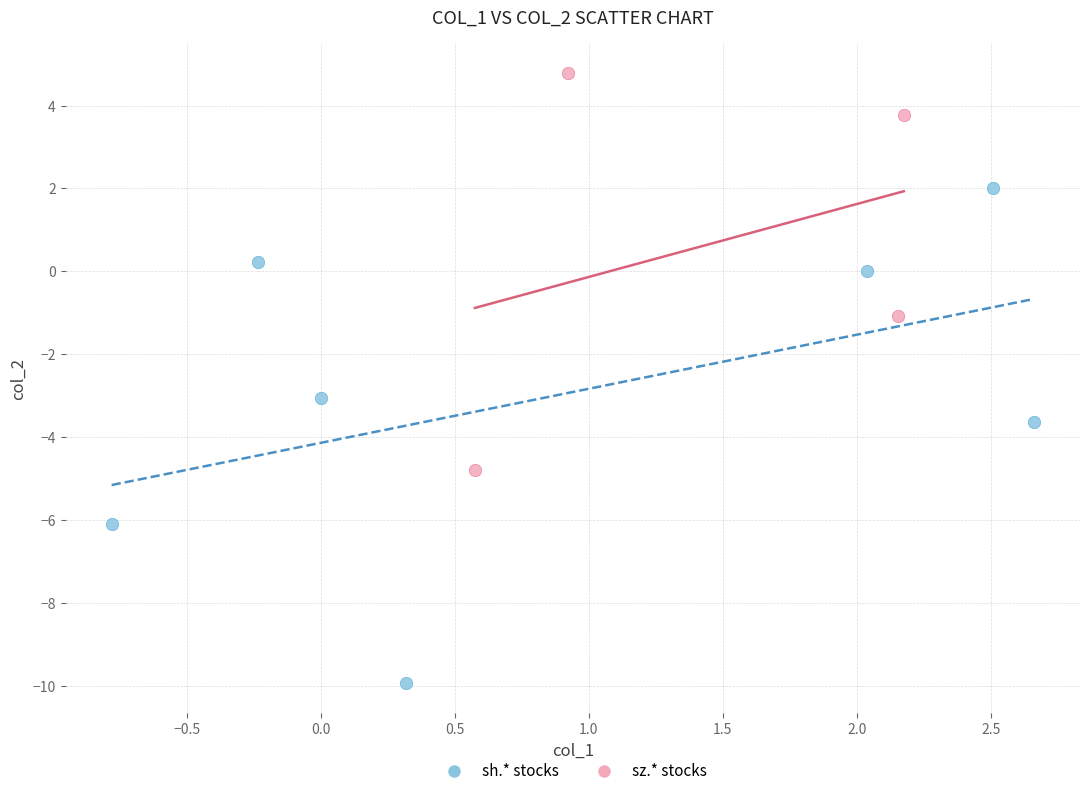

Which series has the largest Y range (max minus min)?

sh.* stocks